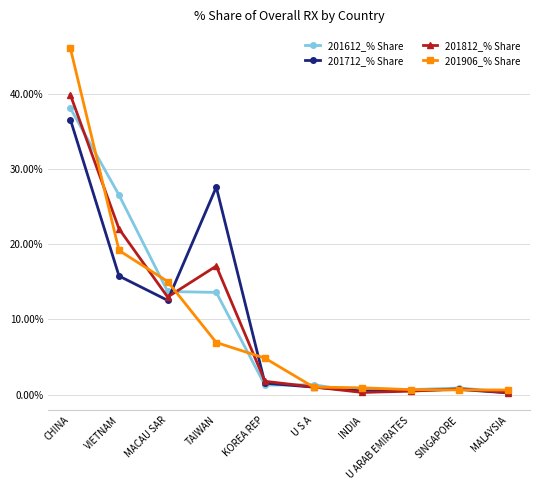

True or false: 201906_% Share has a value of 0.6 at MALAYSIA.

True